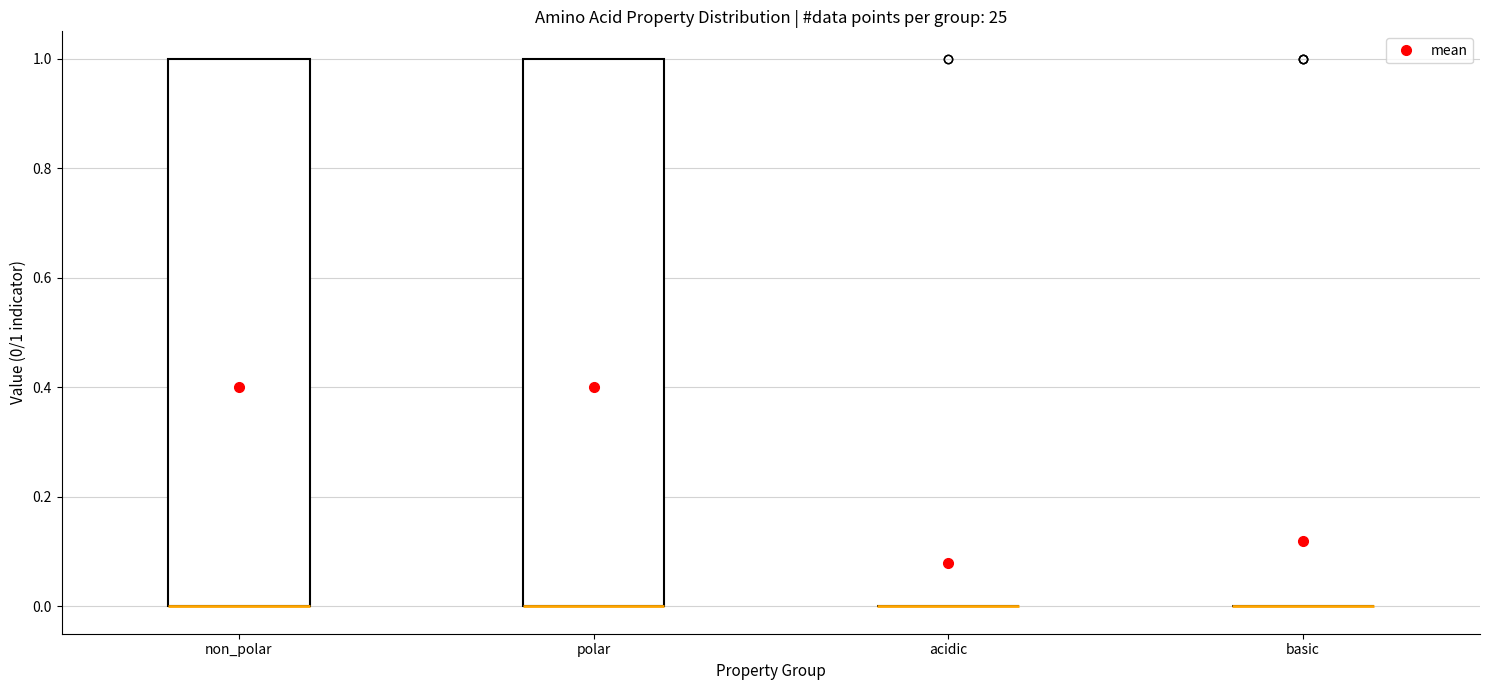

Reading left to right, read every box against the y-axis: the position of its median line, the range the box covers, and the ends of its whiskers. The values are not printed on the chart, so give them approximately, as read against the axis.

non_polar: median 0 (drawn on the box's lower edge), box 0 to 1, whiskers 0 to 1
polar: median 0 (drawn on the box's lower edge), box 0 to 1, whiskers 0 to 1
acidic: box collapsed to a line at 0, whiskers 0 to 0
basic: box collapsed to a line at 0, whiskers 0 to 0